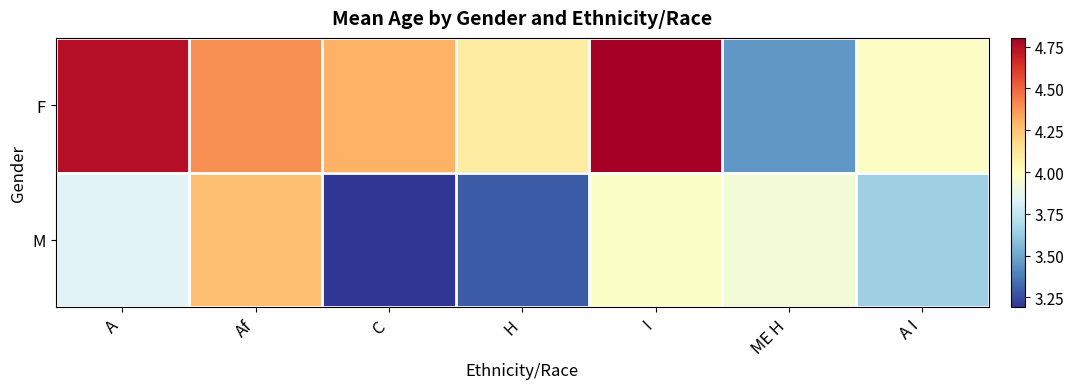

What is the total value across all series at ME H?

7.4